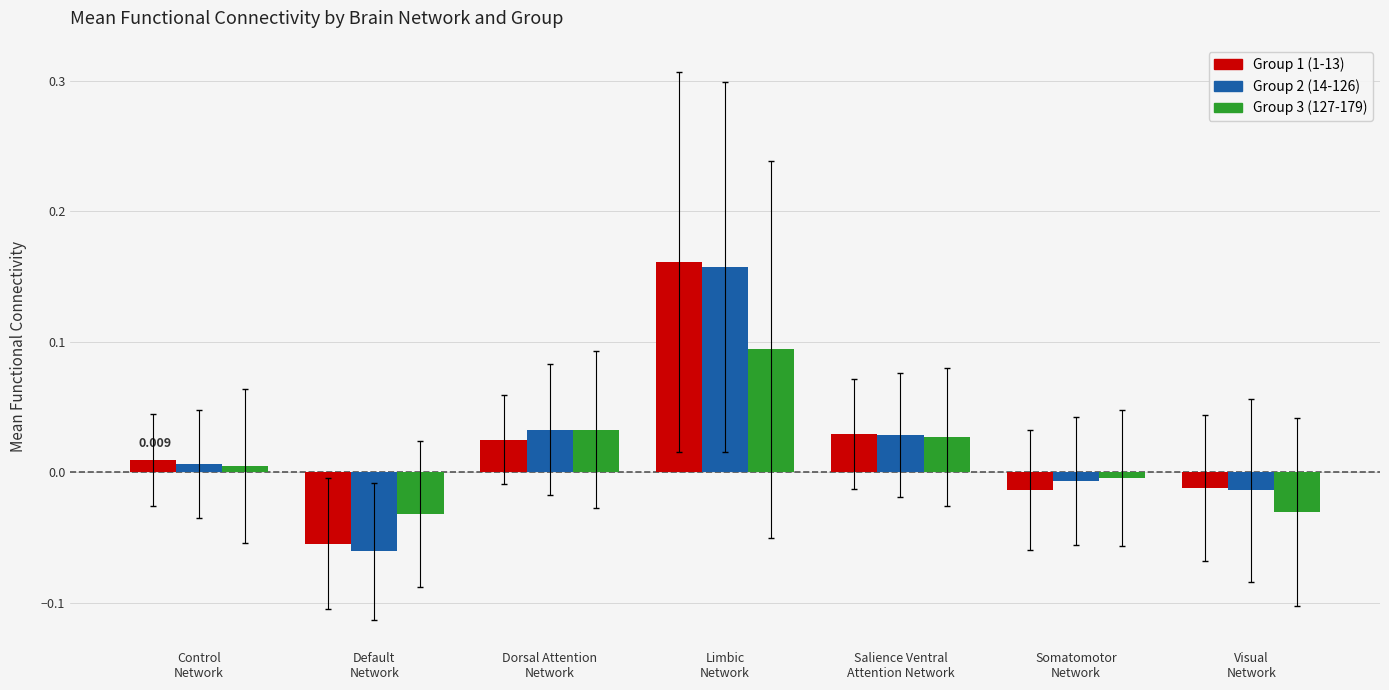

Which label corresponds to the smallest value in the chart?

Default
Network